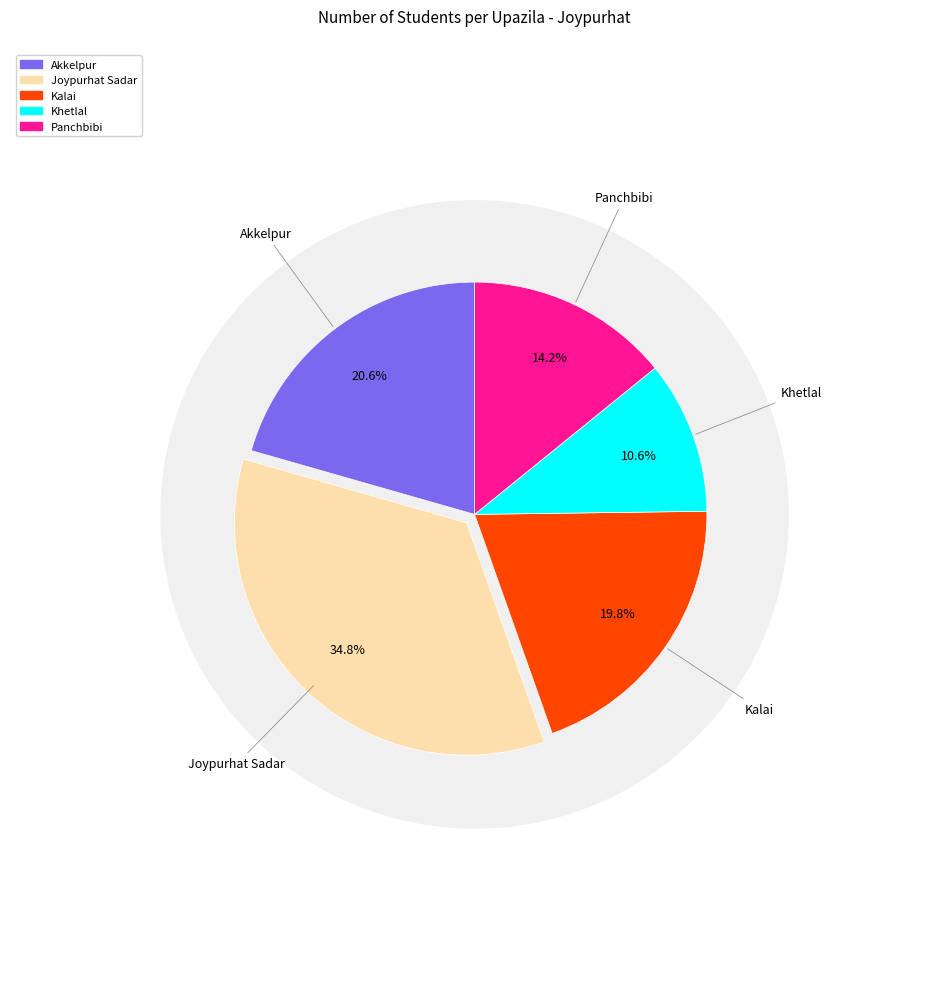

Which slice is the largest?

Joypurhat Sadar